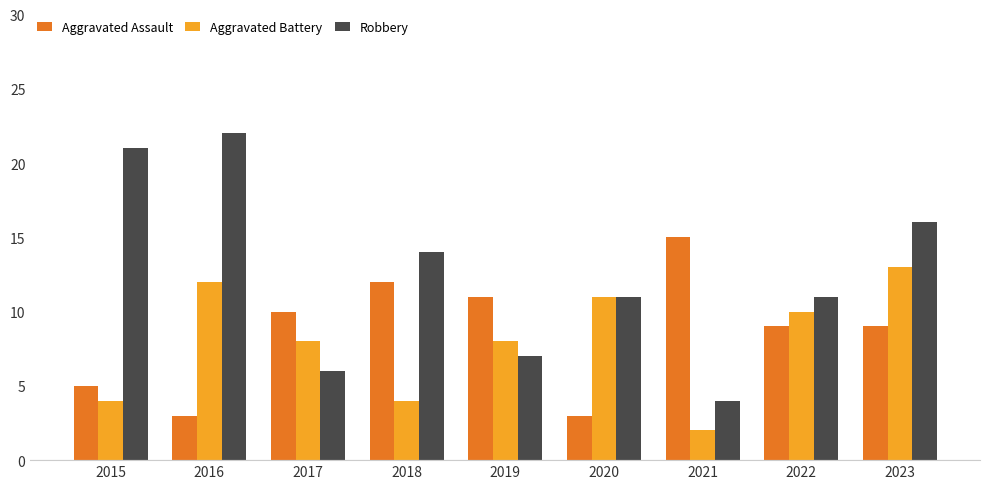

What is the difference between the maximum and second lowest values in the Aggravated Battery series?

9